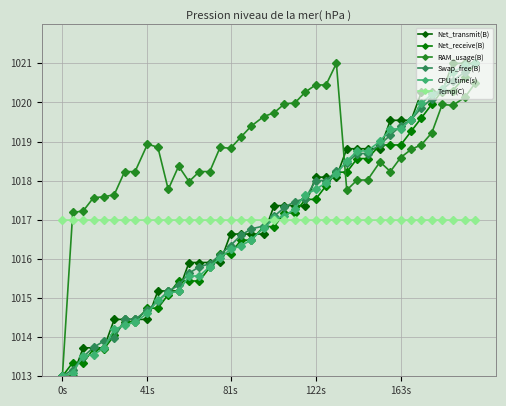

Does the chart have visible grid lines?

Yes